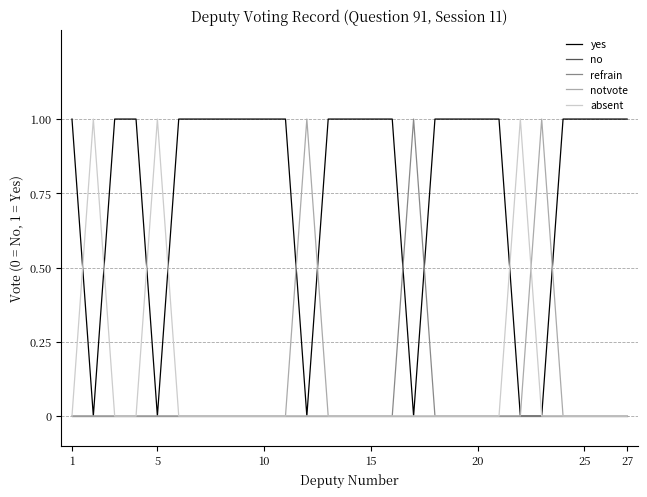

Does the chart have visible grid lines?

Yes